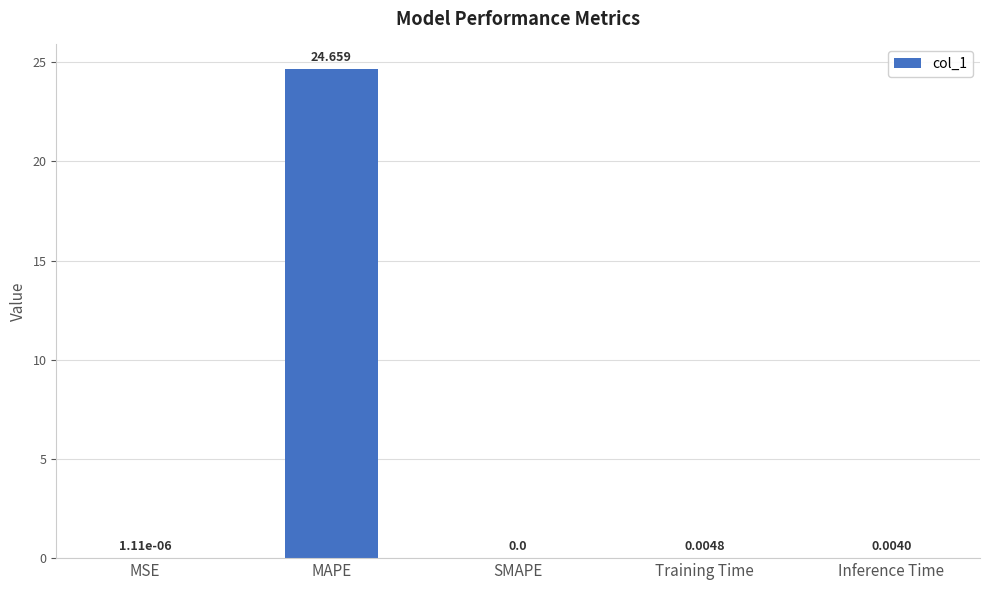

How many data points are above 0?

4